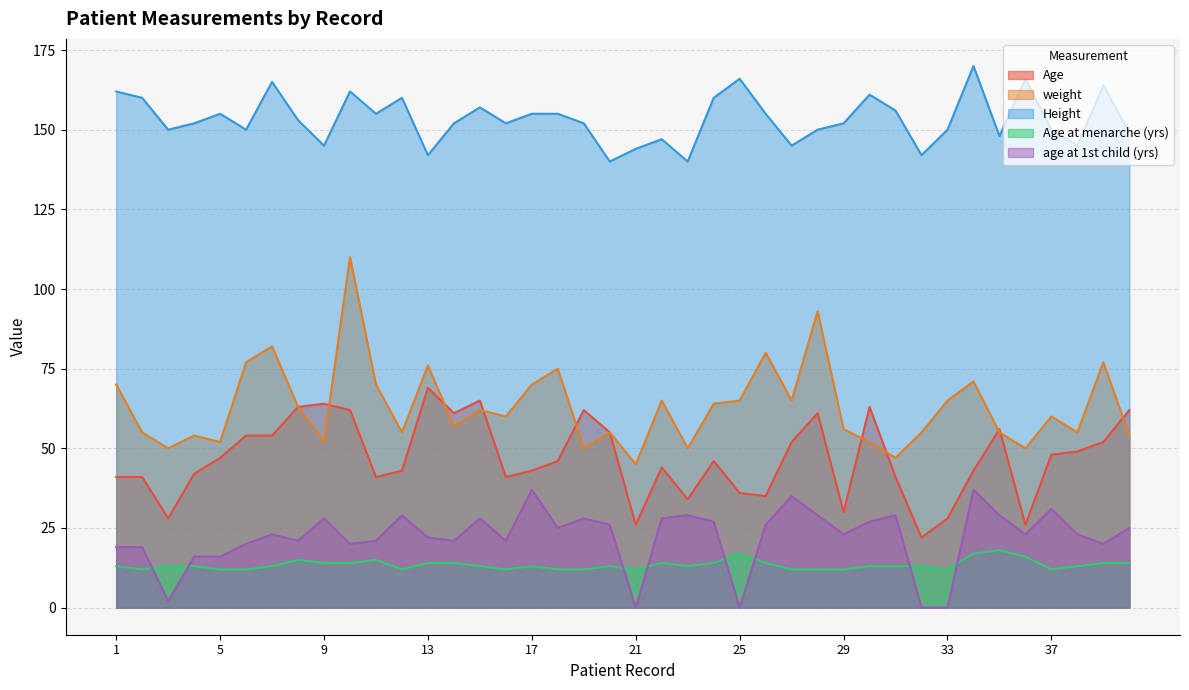

The value of weight at 37 is 103. True or false?

False